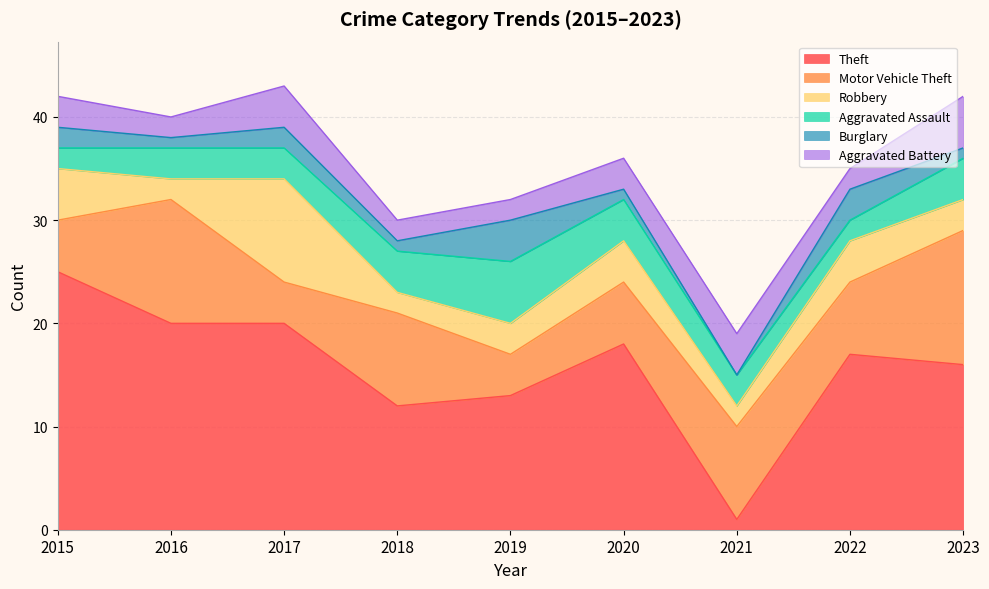

How many data points in Aggravated Battery are less than 3?

4